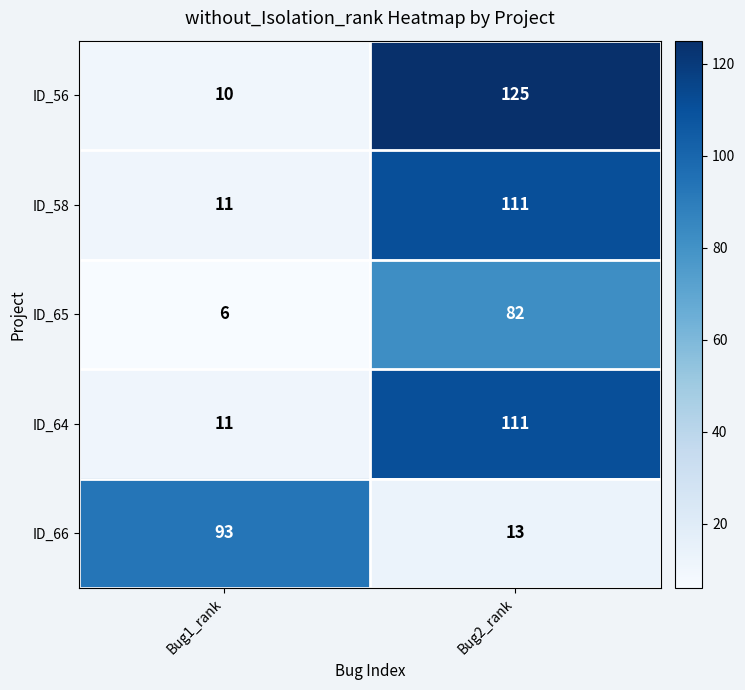

Reading right to left, what are all the values shown in this chart?

ID_56: Bug2_rank=125	Bug1_rank=10
ID_58: Bug2_rank=111	Bug1_rank=11
ID_65: Bug2_rank=82	Bug1_rank=6
ID_64: Bug2_rank=111	Bug1_rank=11
ID_66: Bug2_rank=13	Bug1_rank=93